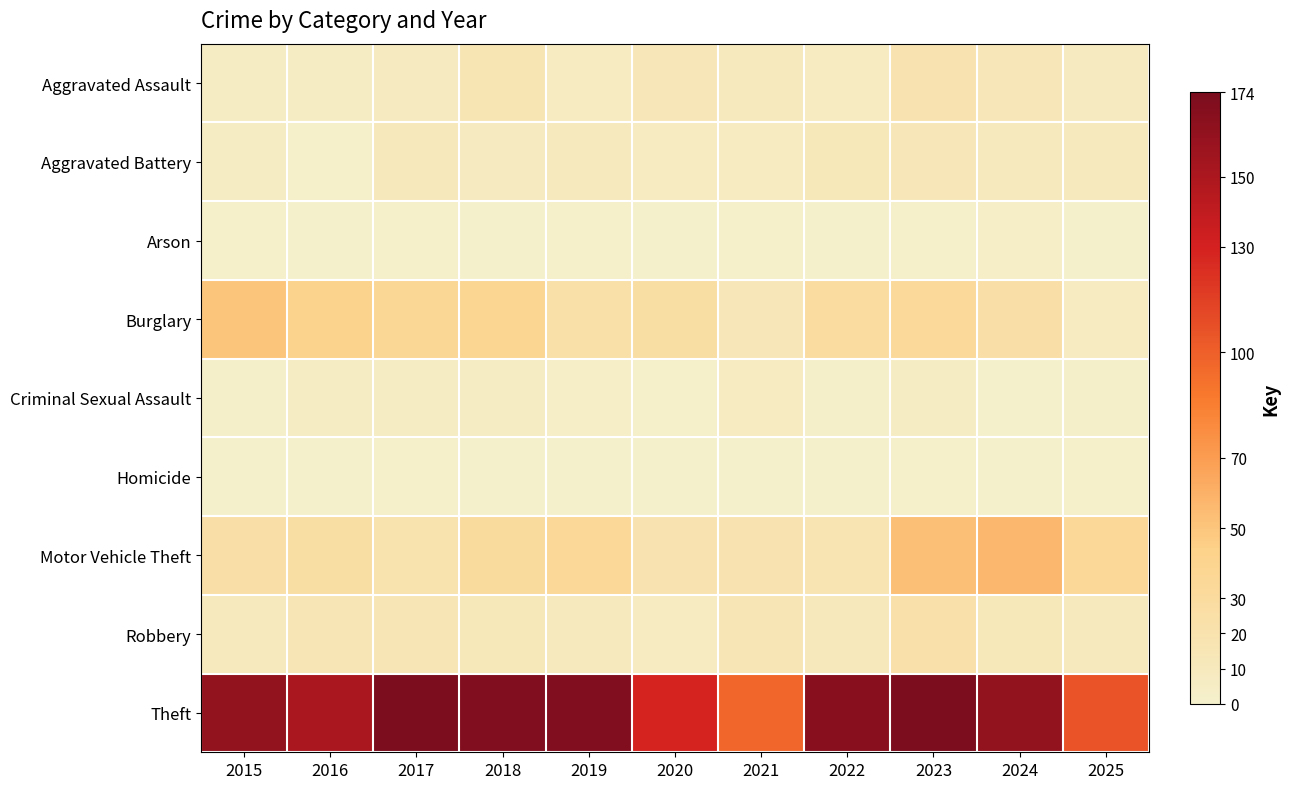

At how many categories does at least one series exceed 36?

11